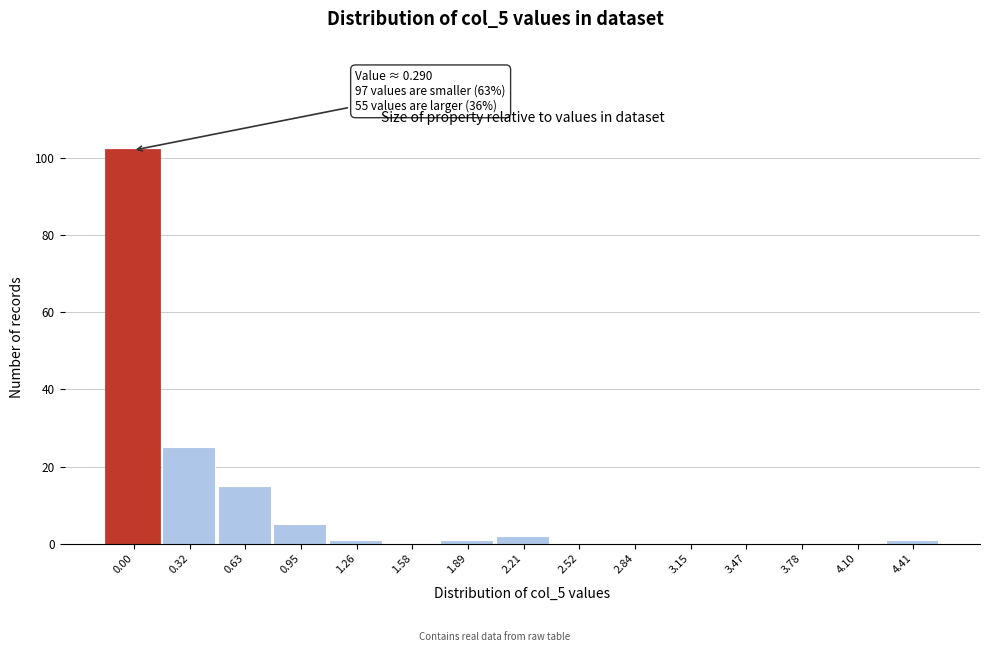

Reading right to left, extract all data points from this chart.

4.41=1	4.10=0	3.78=0	3.47=0	3.15=0	2.84=0	2.52=0	2.21=2	1.89=1	1.58=0	1.26=1	0.95=5	0.63=15	0.32=25	0.00=102